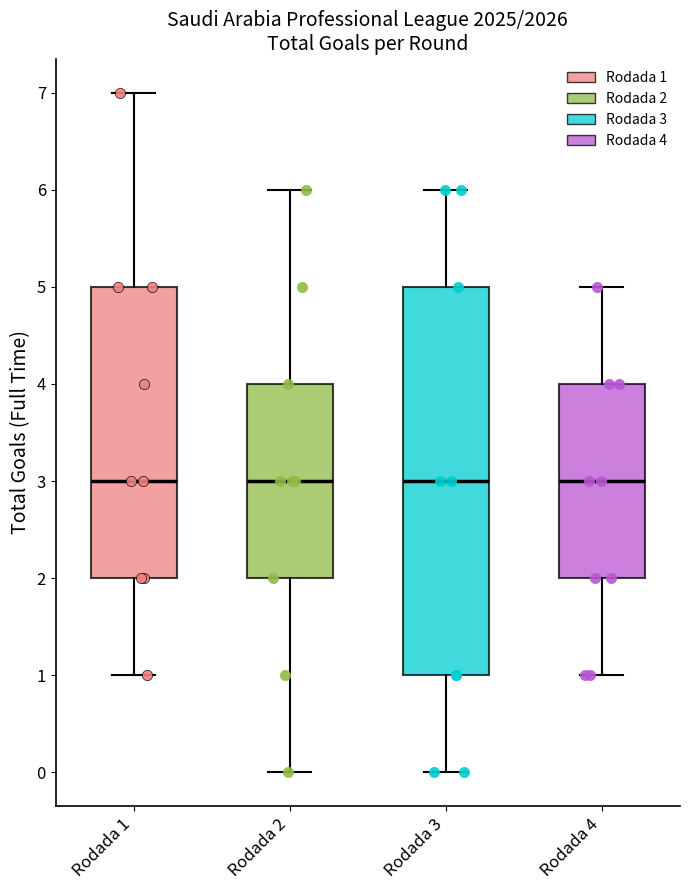

Reading left to right, read every box against the y-axis: the position of its median line, the range the box covers, and the ends of its whiskers. The values are not printed on the chart, so give them approximately, as read against the axis.

Rodada 1: median 3, box 2 to 5, whiskers 1 to 7
Rodada 2: median 3, box 2 to 4, whiskers 0 to 6
Rodada 3: median 3, box 1 to 5, whiskers 0 to 6
Rodada 4: median 3, box 2 to 4, whiskers 1 to 5